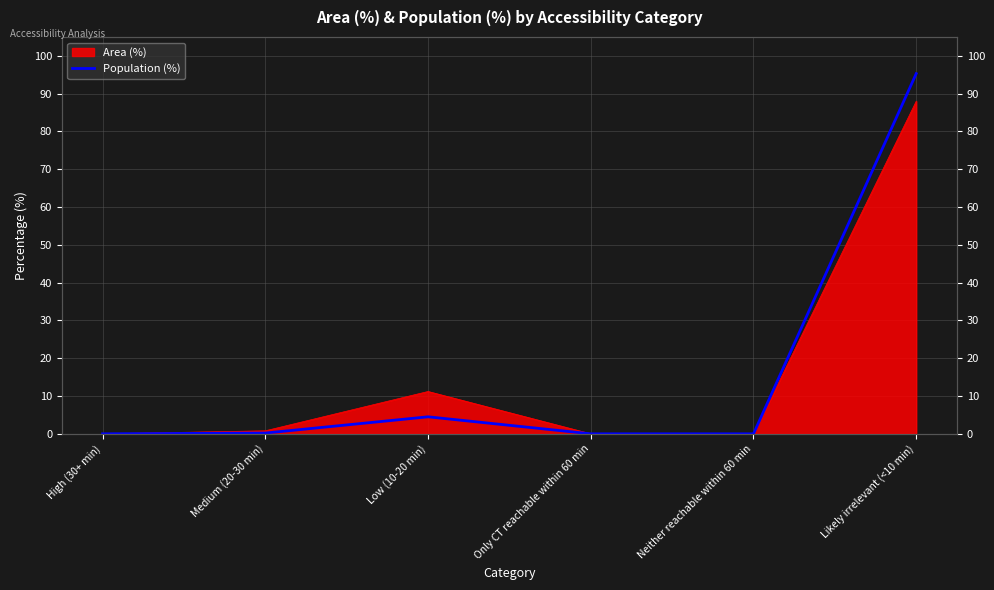

Does the chart display data point markers on the line(s)?

No